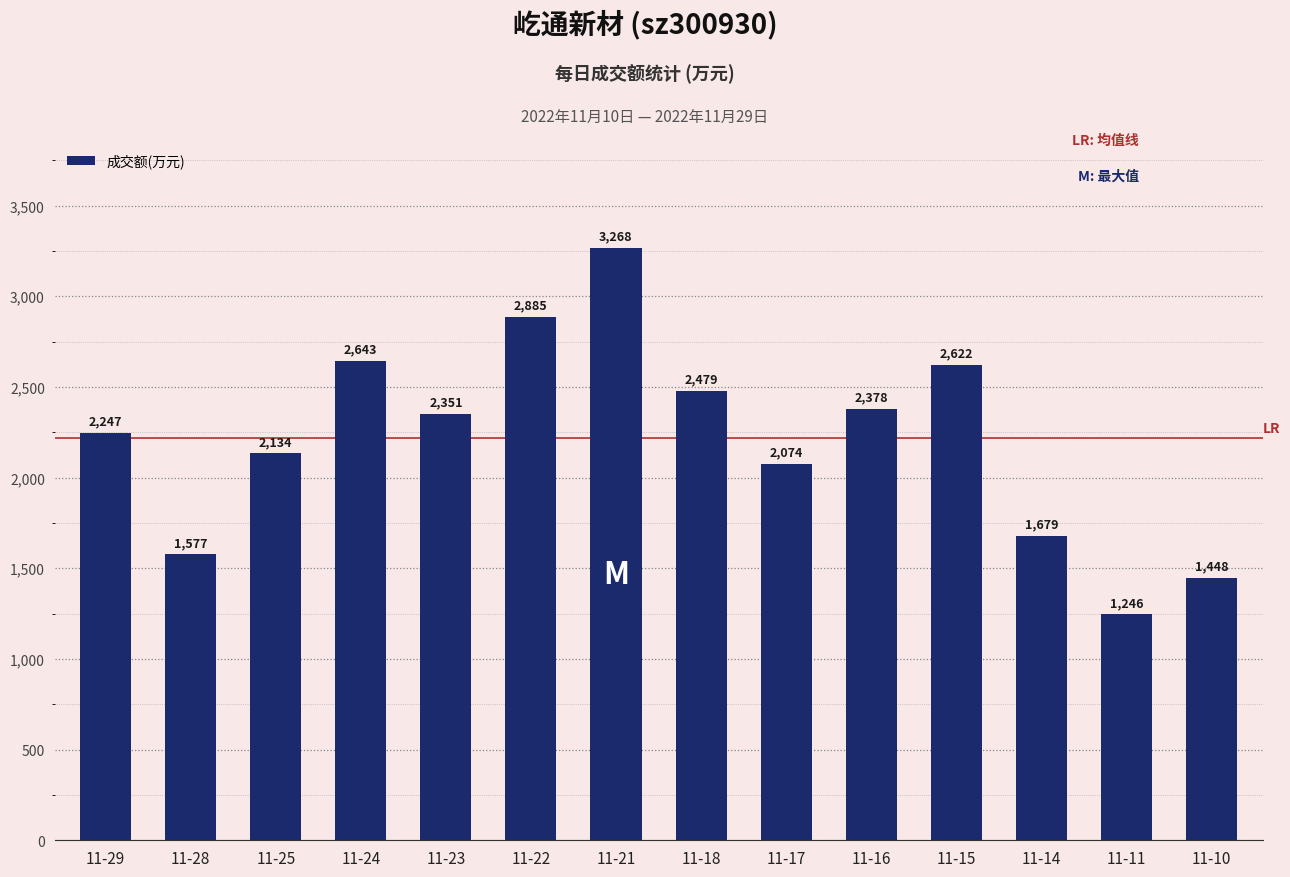

How many data points are less than 2351?

7